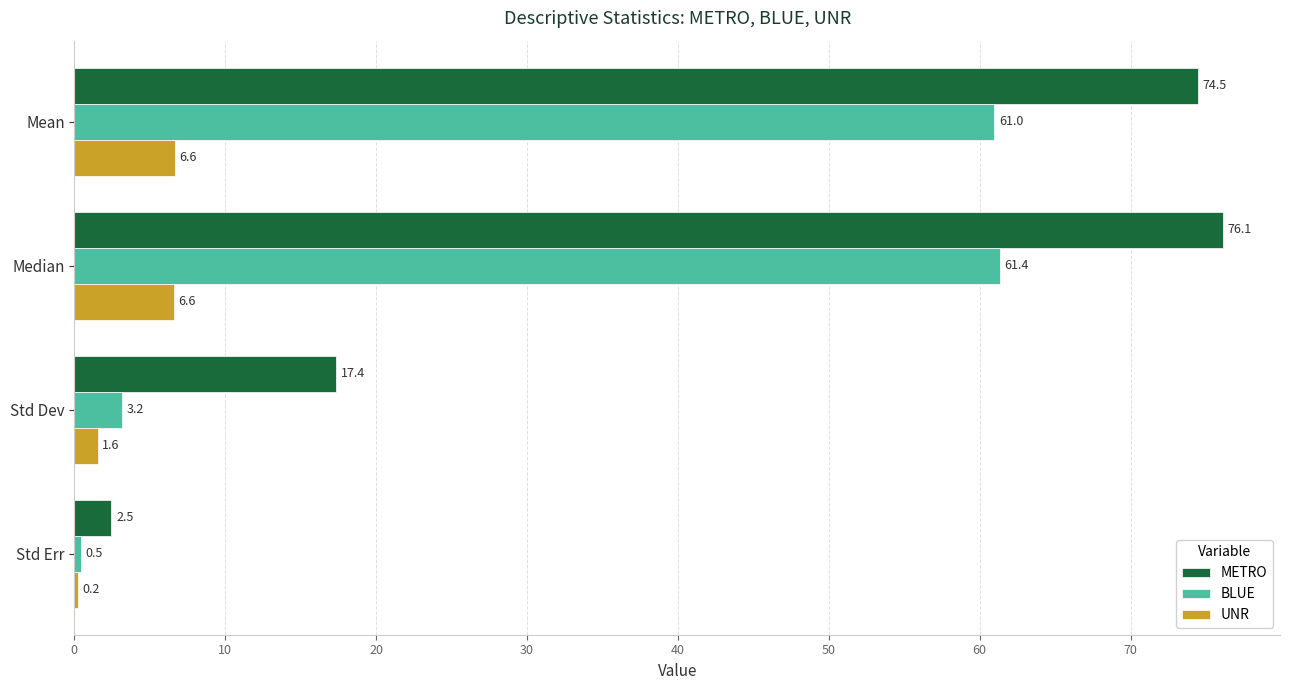

Which series has the largest total across all categories?

METRO